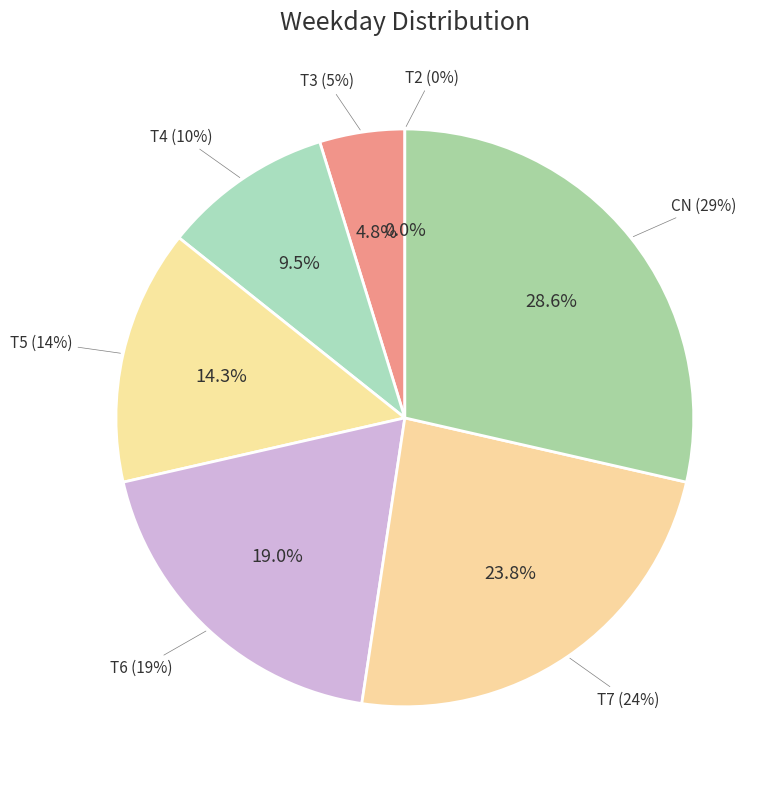

What is the change in value from T5 to T6?

+1